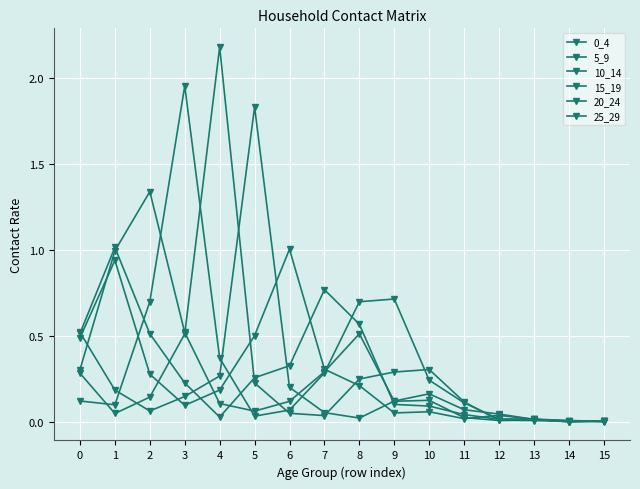

True or false: 0_4 has a value of 0.0 at 10.

False